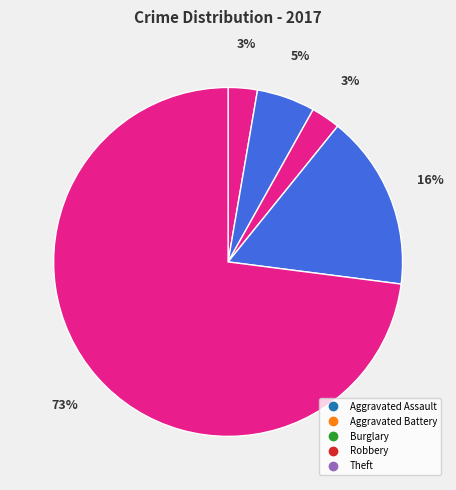

What percentage is the Aggravated Battery slice, to the nearest percent?

5%